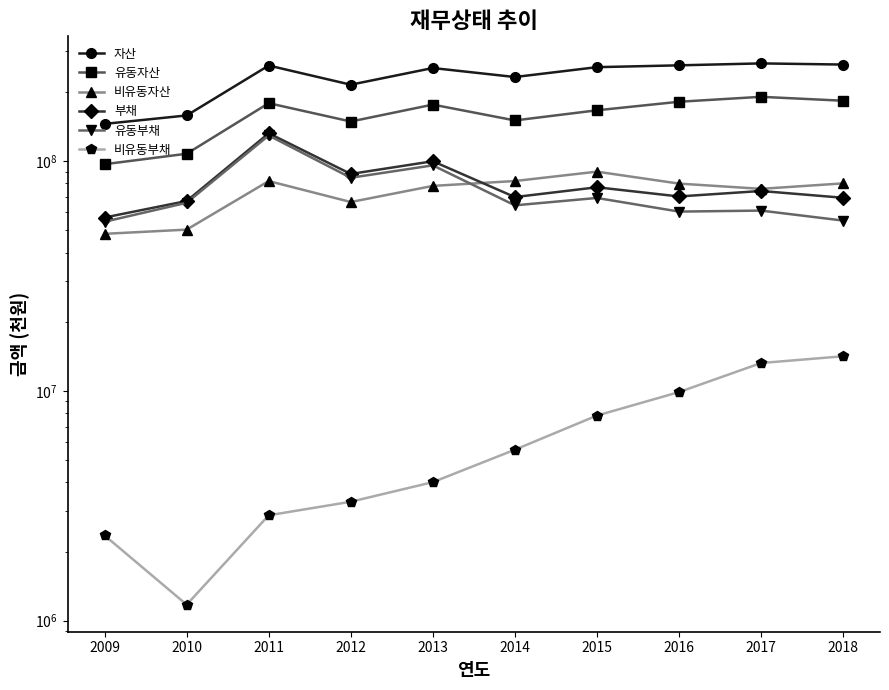

What are all the series names shown in the legend?

자산, 유동자산, 비유동자산, 부채, 유동부채, 비유동부채